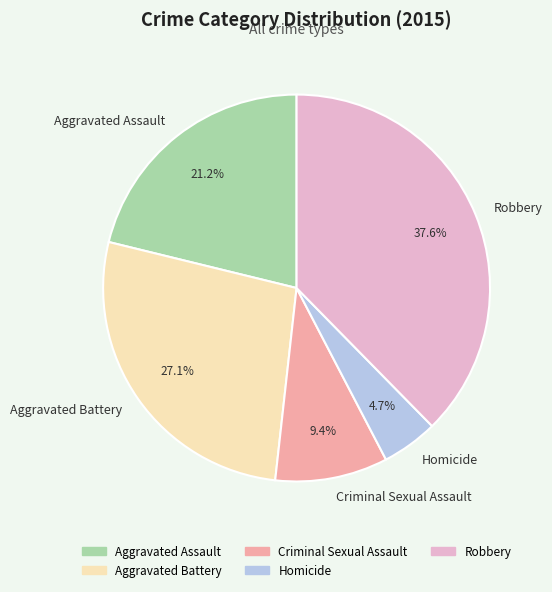

What is the smallest slice in the pie chart?

Homicide